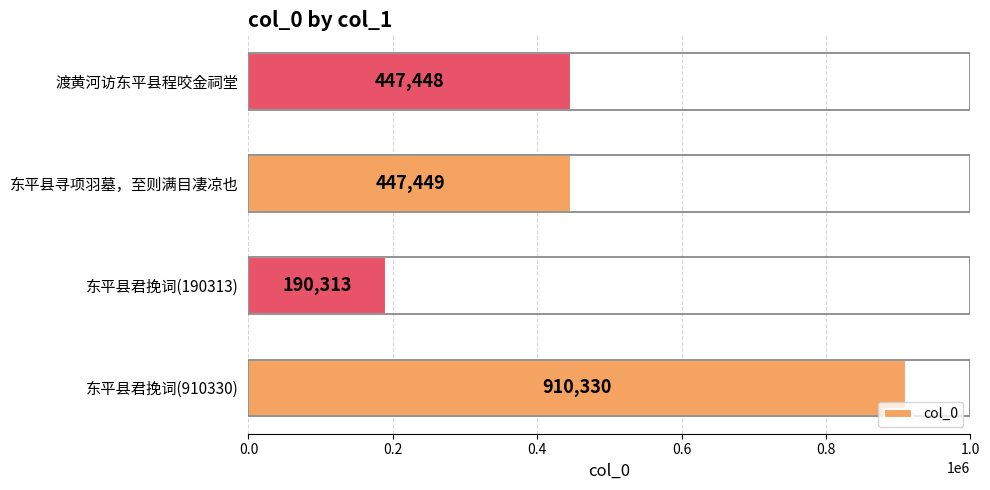

Reading bottom to top, what are all the values shown in this chart?

910330	190313	447449	447448